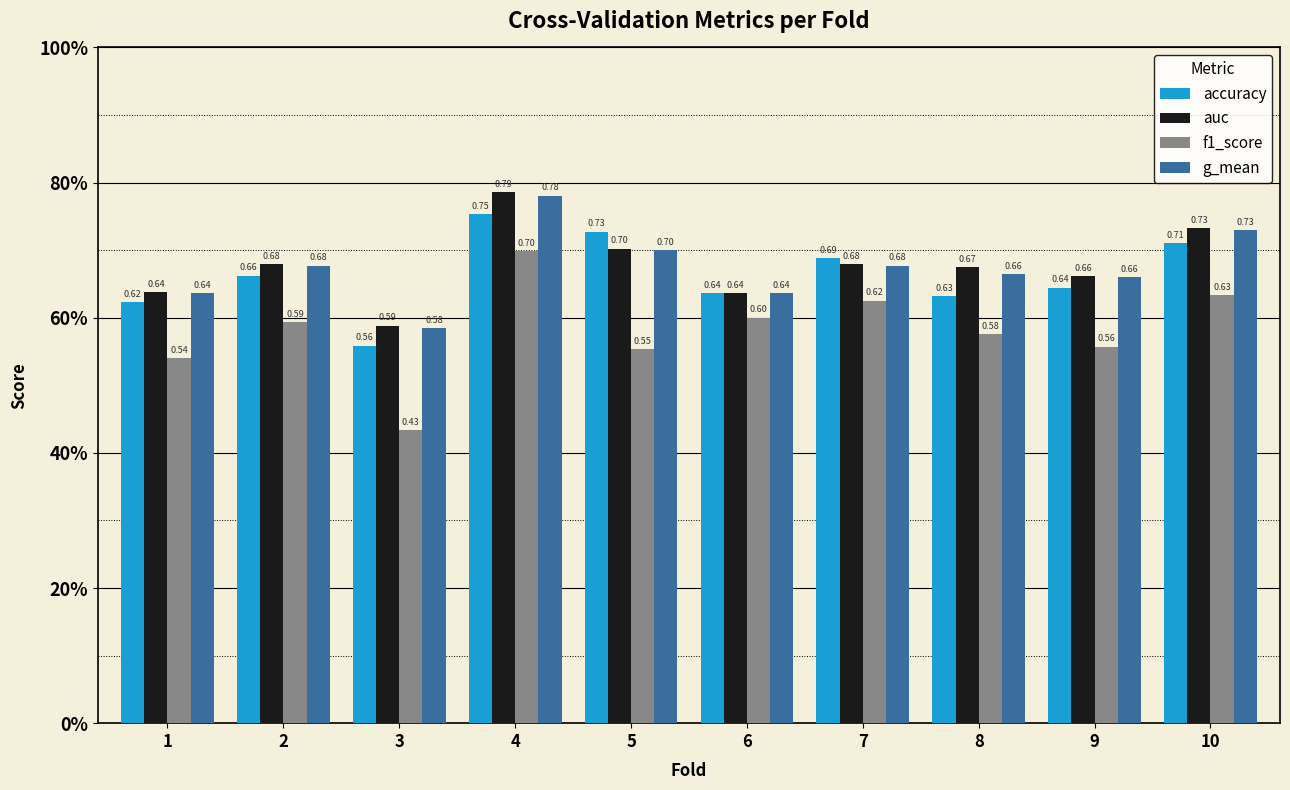

Is it true that f1_score equals 0.3 at 2?

False